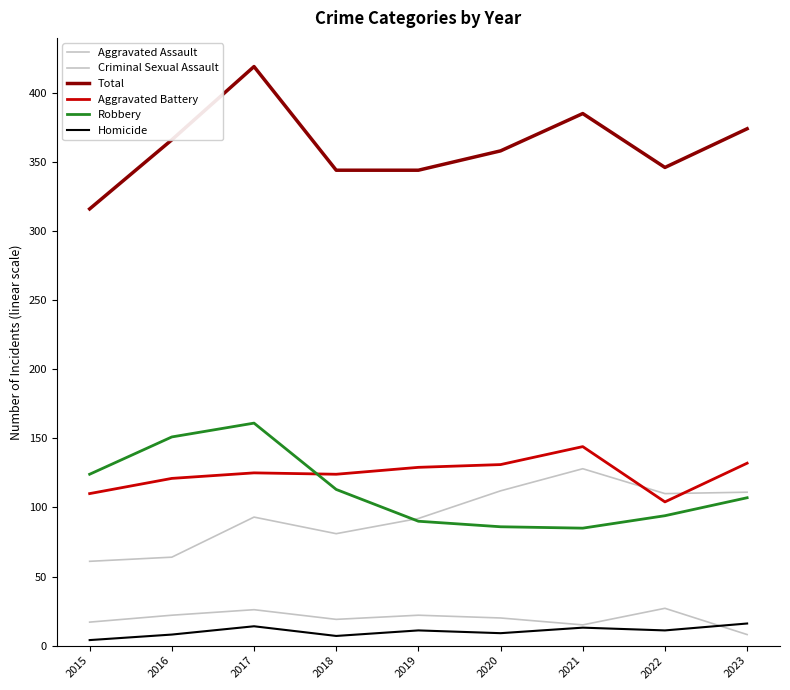

Reading right to left, what are all the values shown in this chart?

Aggravated Assault: 2023=111	2022=110	2021=128	2020=112	2019=92	2018=81	2017=93	2016=64	2015=61
Criminal Sexual Assault: 2023=8	2022=27	2021=15	2020=20	2019=22	2018=19	2017=26	2016=22	2015=17
Total: 2023=374	2022=346	2021=385	2020=358	2019=344	2018=344	2017=419	2016=366	2015=316
Aggravated Battery: 2023=132	2022=104	2021=144	2020=131	2019=129	2018=124	2017=125	2016=121	2015=110
Robbery: 2023=107	2022=94	2021=85	2020=86	2019=90	2018=113	2017=161	2016=151	2015=124
Homicide: 2023=16	2022=11	2021=13	2020=9	2019=11	2018=7	2017=14	2016=8	2015=4